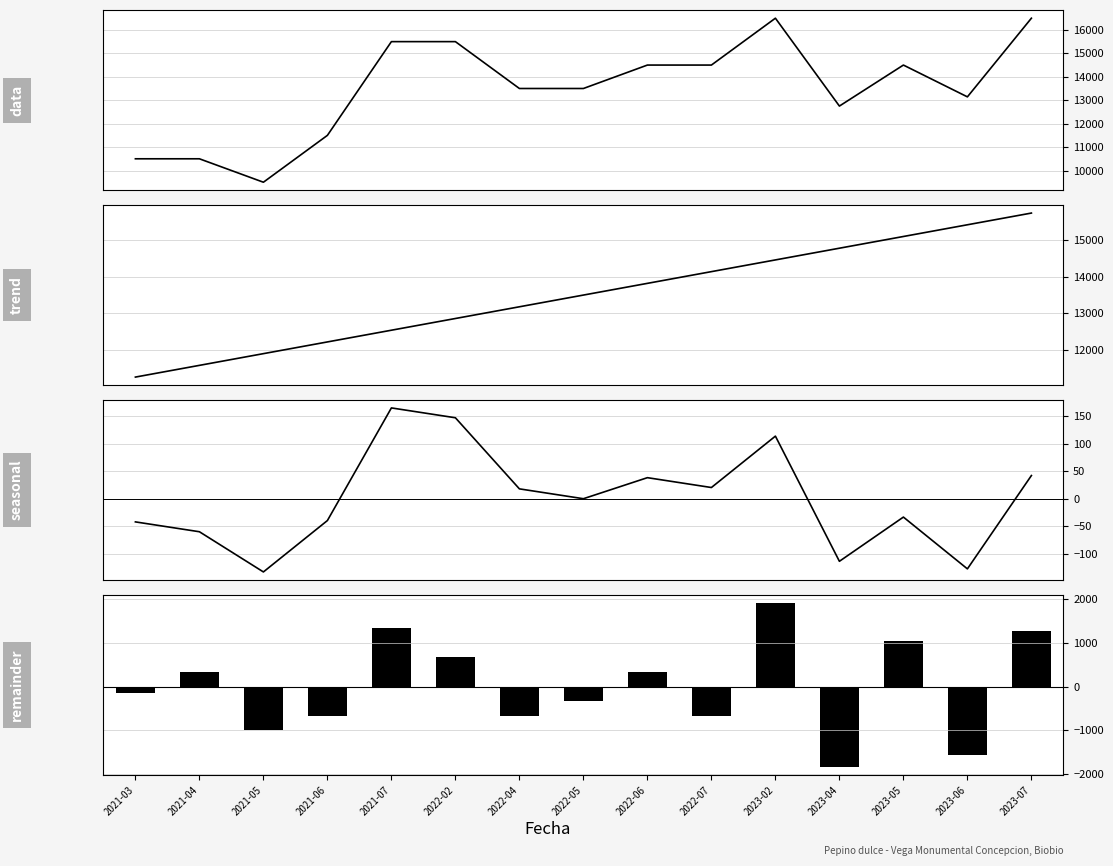

Count the number of categories in the chart.

15